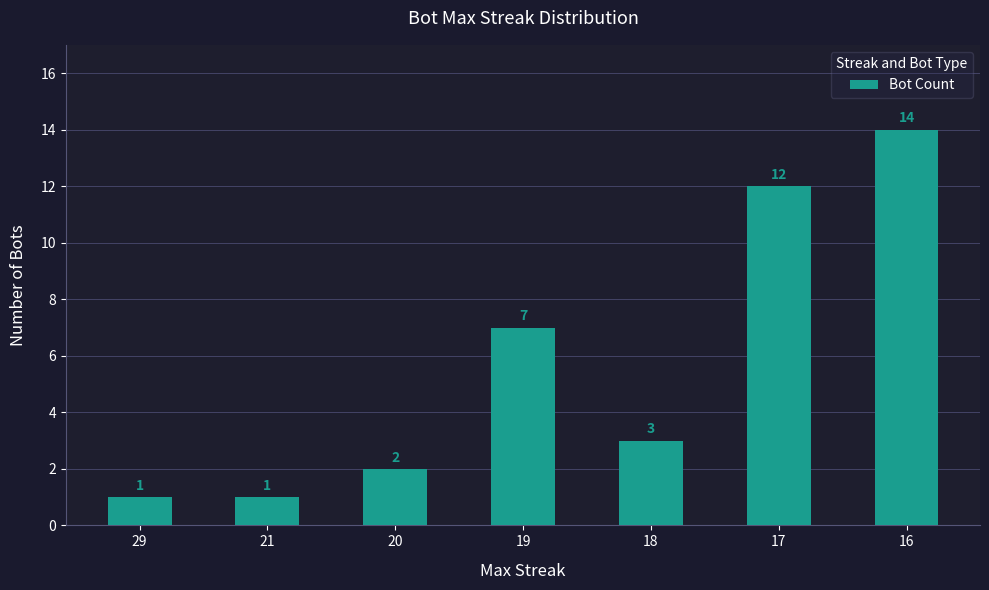

Approximately how many times larger is the value at 17 compared to 20?

6.0